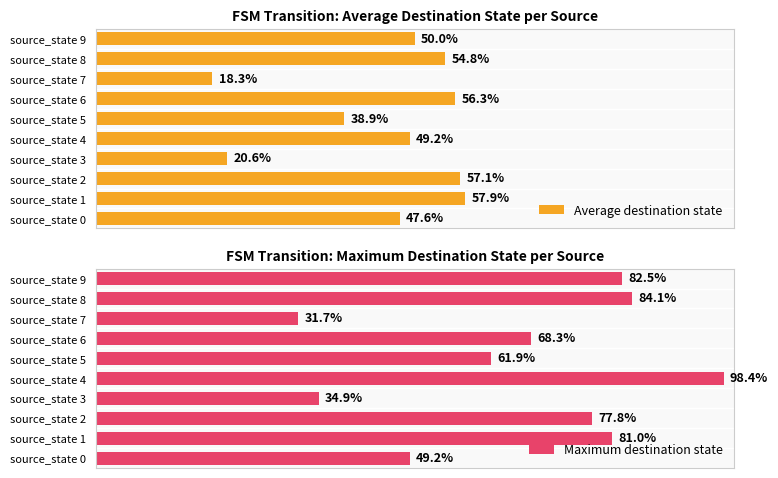

Rank the series by their maximum value, from highest to lowest.

Maximum destination state, Average destination state